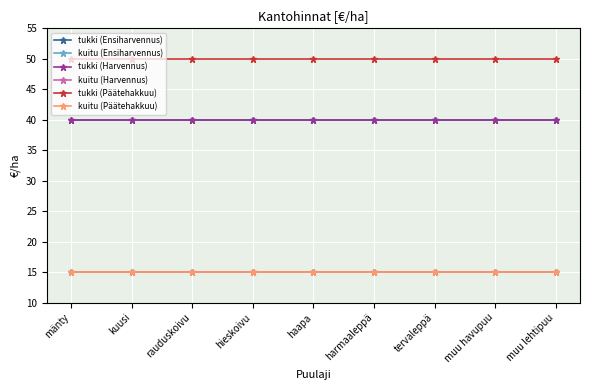

Rank the series by their maximum value, from highest to lowest.

tukki (Päätehakkuu), tukki (Ensiharvennus), tukki (Harvennus), kuitu (Ensiharvennus), kuitu (Harvennus), kuitu (Päätehakkuu)